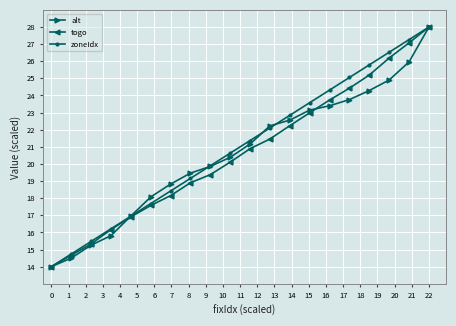

Reading left to right, what are all the values shown in this chart?

alt: 14.0	14.5	15.3	15.8	17.0	18.1	18.8	19.5	19.9	20.4	21.2	22.2	22.6	23.1	23.4	23.8	24.3	24.9	26.0	28.0
togo: 14.0	14.7	15.3	16.2	16.9	17.6	18.1	18.9	19.4	20.1	20.9	21.5	22.2	23.0	23.7	24.4	25.2	26.2	27.1	28.0
zoneIdx: 14.0	14.7	15.5	16.2	16.9	17.7	18.4	19.2	19.9	20.6	21.4	22.1	22.8	23.6	24.3	25.1	25.8	26.5	27.3	28.0